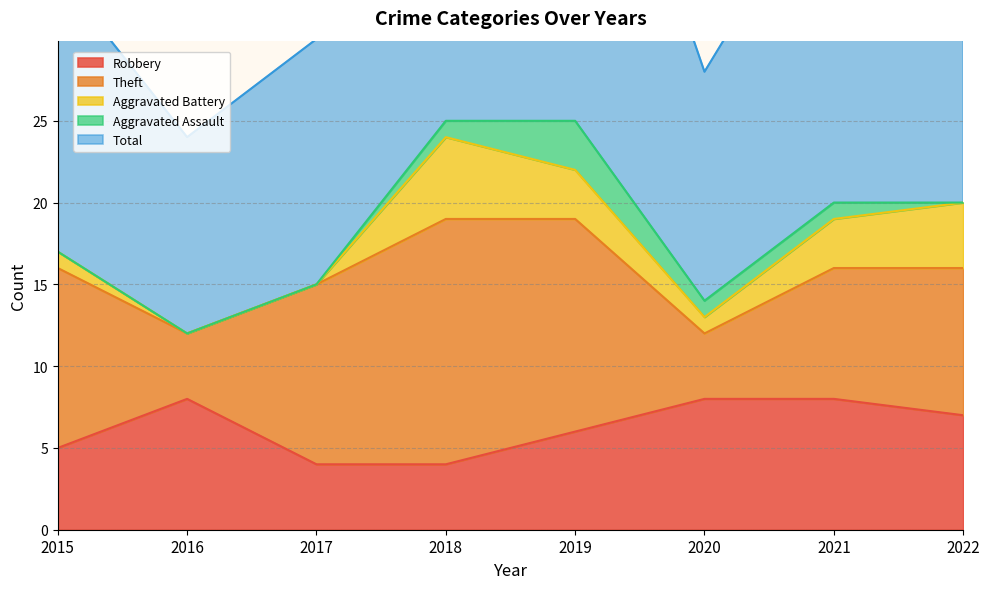

Reading left to right, list all the values displayed in this chart.

Robbery: 5	8	4	4	6	8	8	7
Theft: 11	4	11	15	13	4	8	9
Aggravated Battery: 1	0	0	5	3	1	3	4
Aggravated Assault: 0	0	0	1	3	1	1	0
Total: 17	12	15	25	26	14	21	21